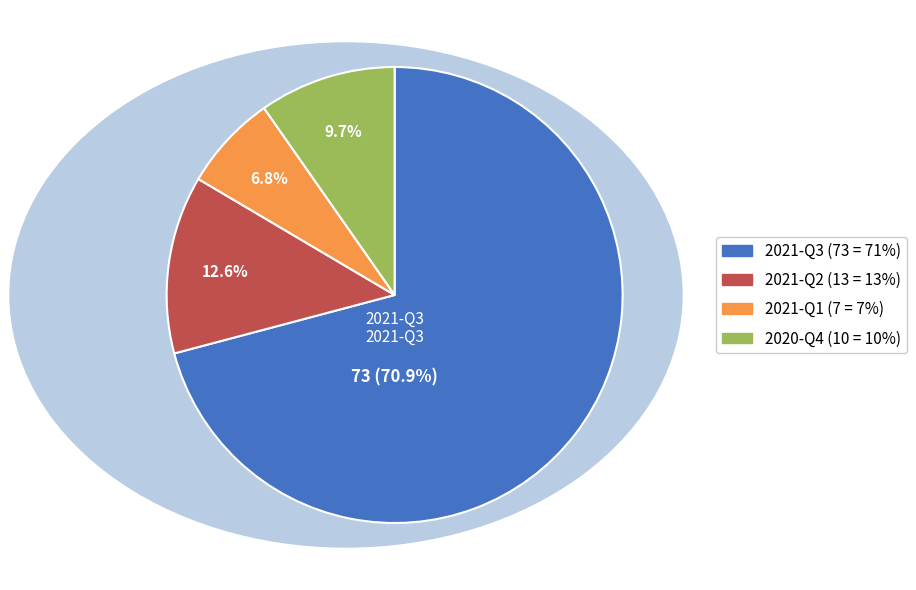

Is there a majority slice in this chart?

Yes